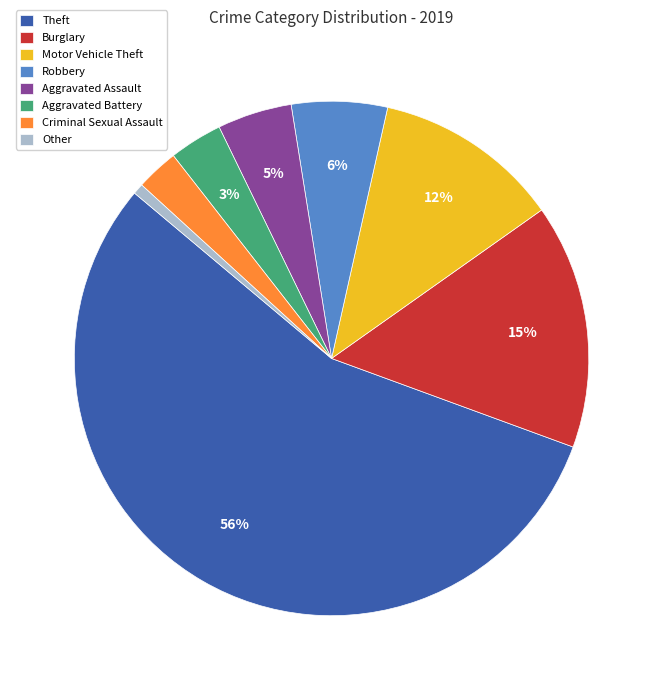

What percentage is the Burglary slice, to the nearest percent?

15%